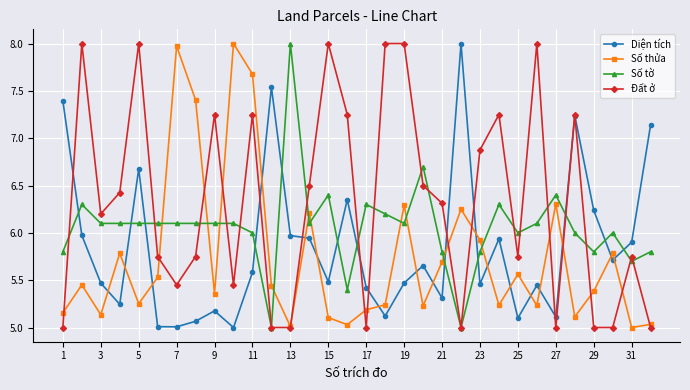

Which series has the largest total across all categories?

Đất ở